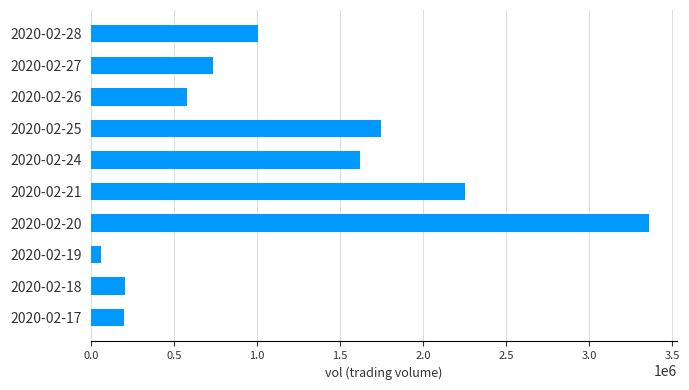

What is the sum of all values?

11762200